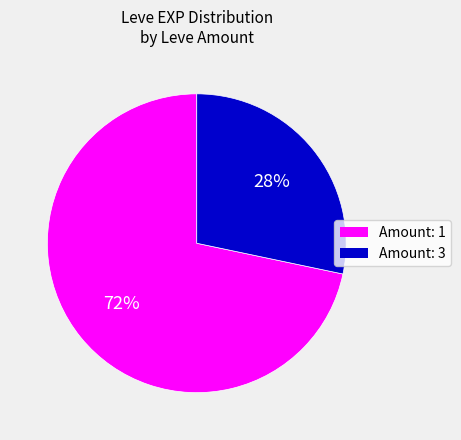

Is there any slice that represents more than half of the pie?

Yes